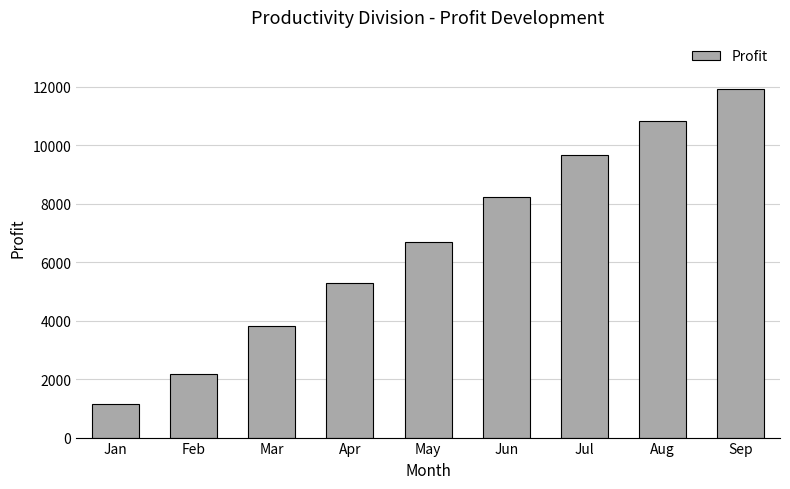

What is the minimum value shown in the chart?

1136